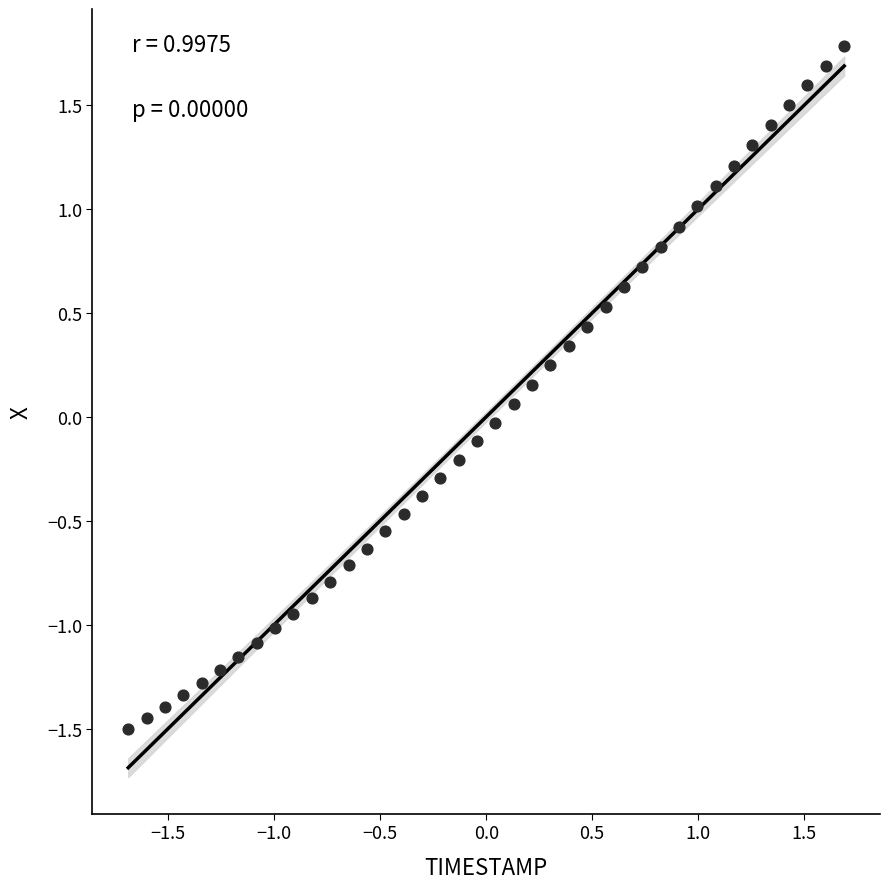

What is the range of Y values (max minus min)?

3.3